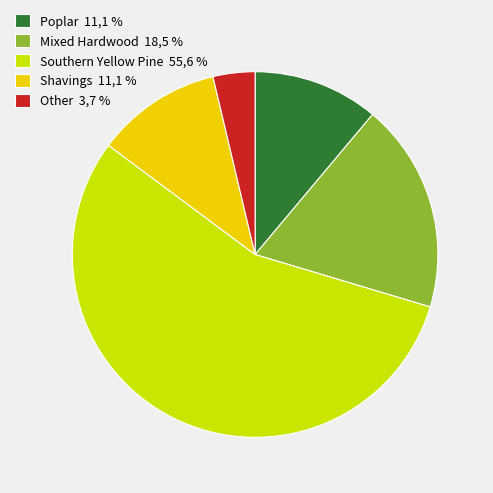

Combined, do Shavings 11,1 % and Mixed Hardwood 18,5 % account for over 50%?

No